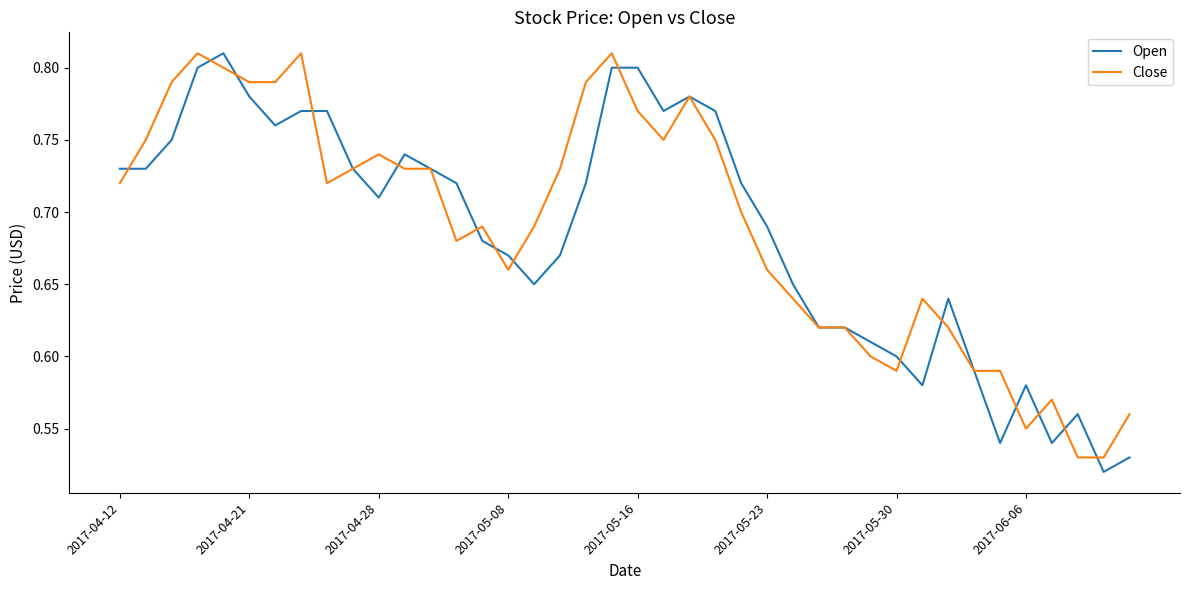

Where is Open nearest to the value 0?

38